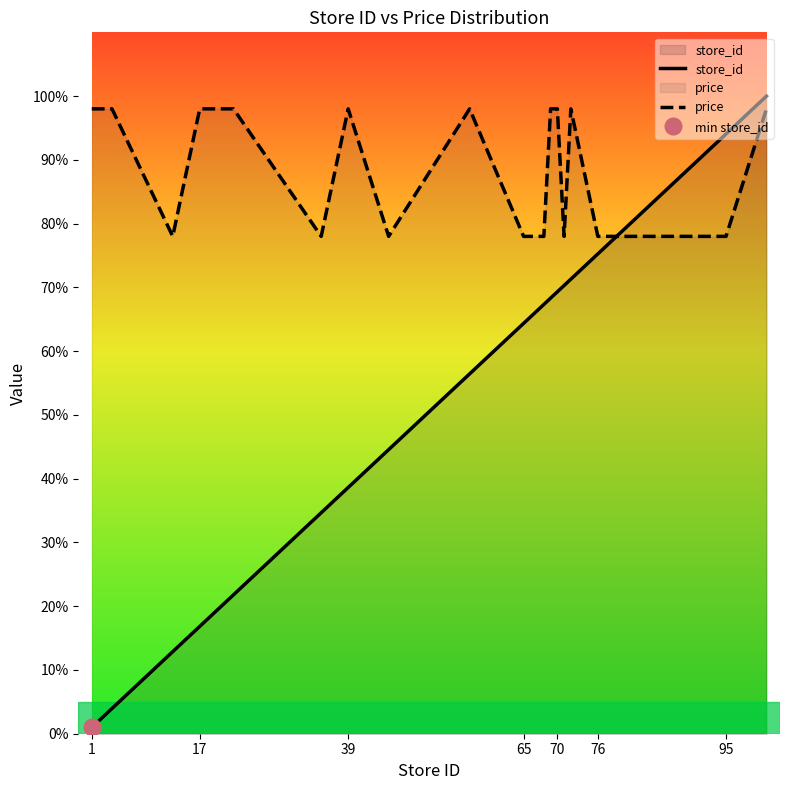

What is the value of the store_id point at the 19th from the left?

94.1